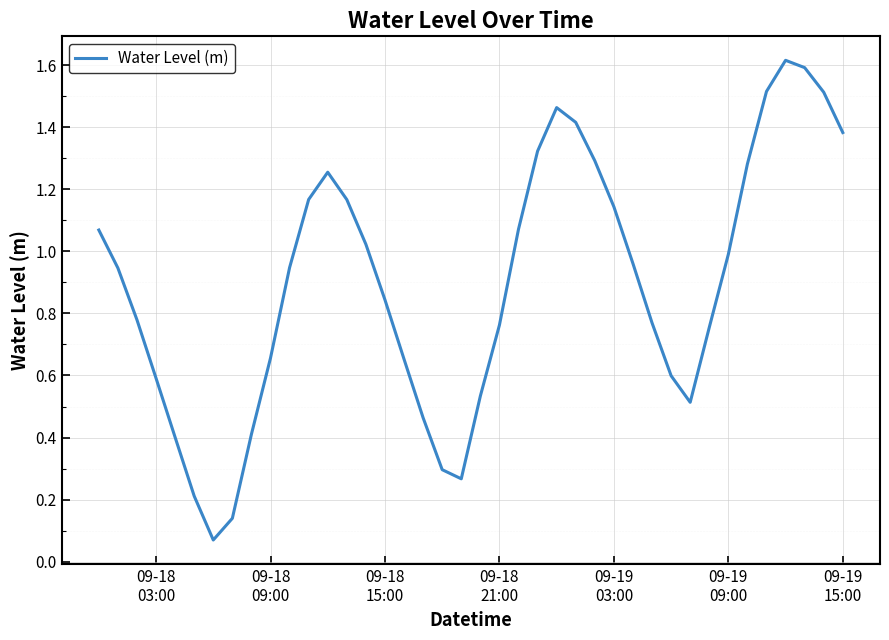

What is the maximum value shown in the chart?

1.6